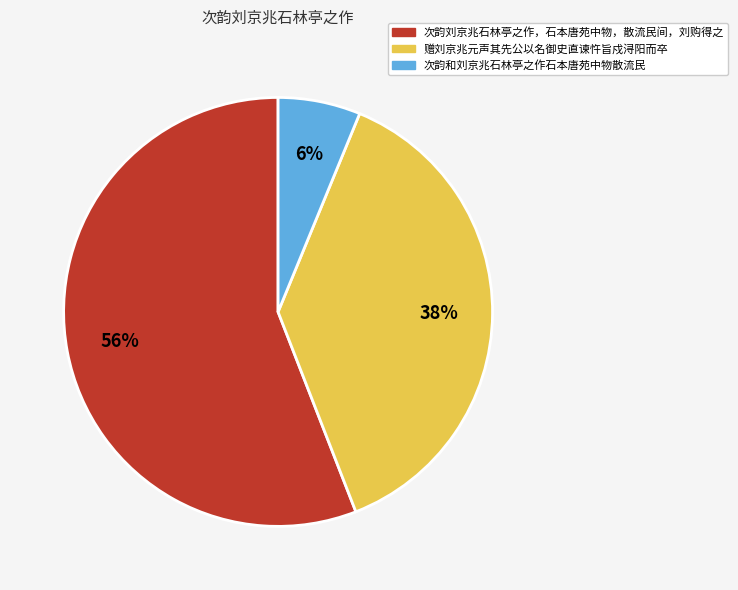

To the nearest percent, what portion does 次韵刘京兆石林亭之作，石本唐苑中物，散流民间，刘购得之 represent?

56%